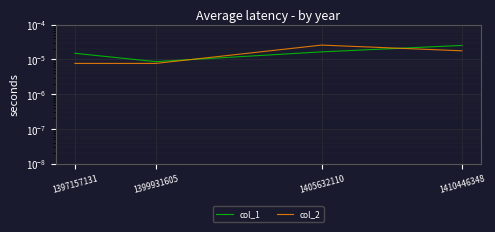

In col_1, how many points are lower than both neighbors (excluding endpoints)?

1